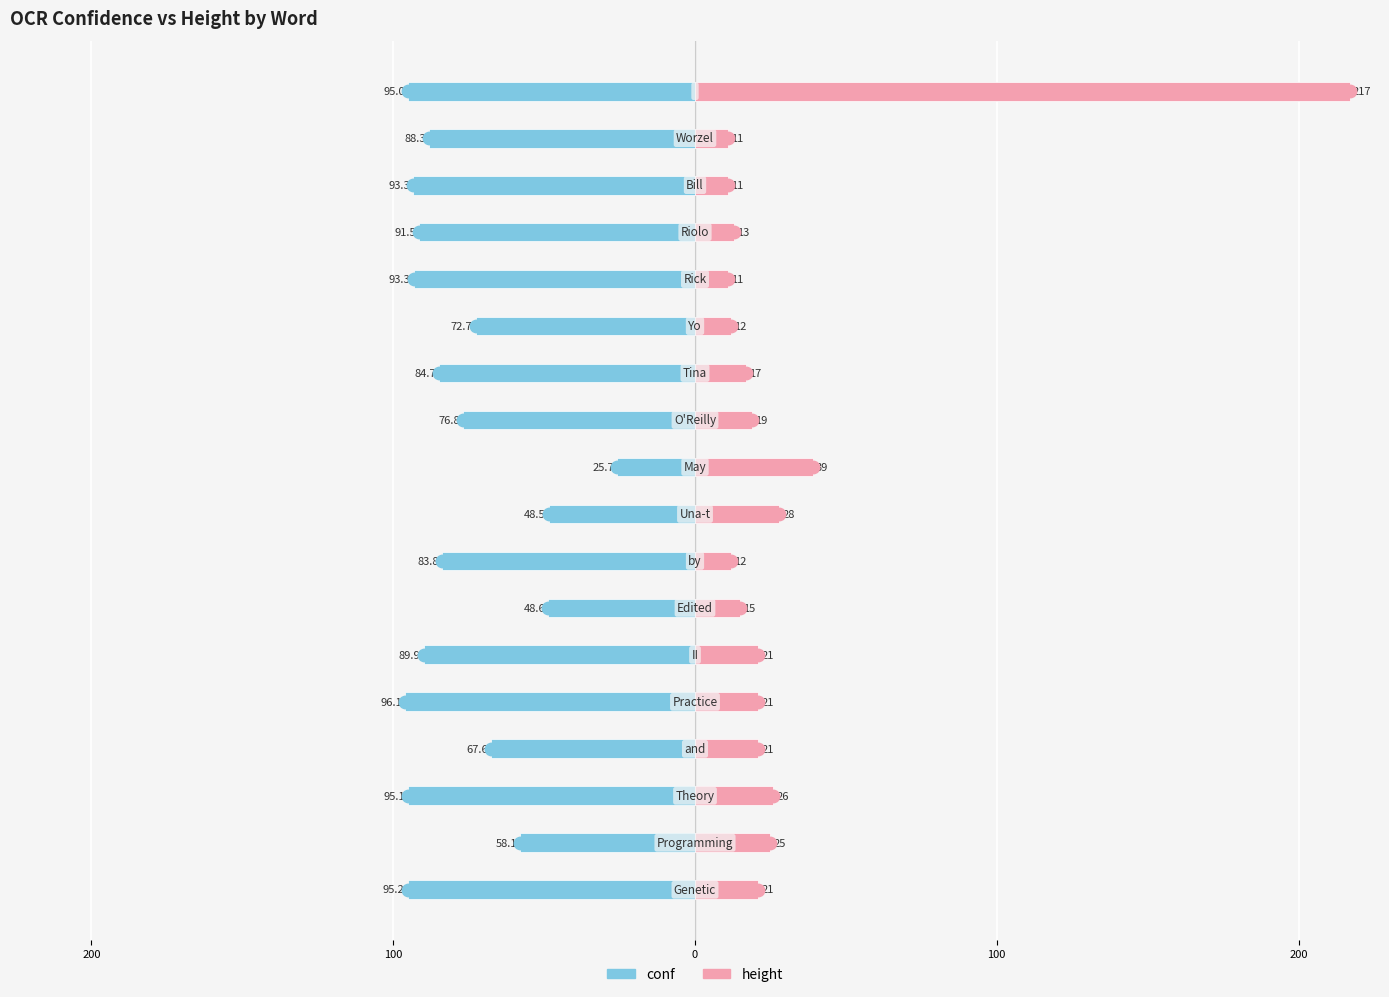

Is the value of height at 100 greater than the value of conf at 300?

Yes